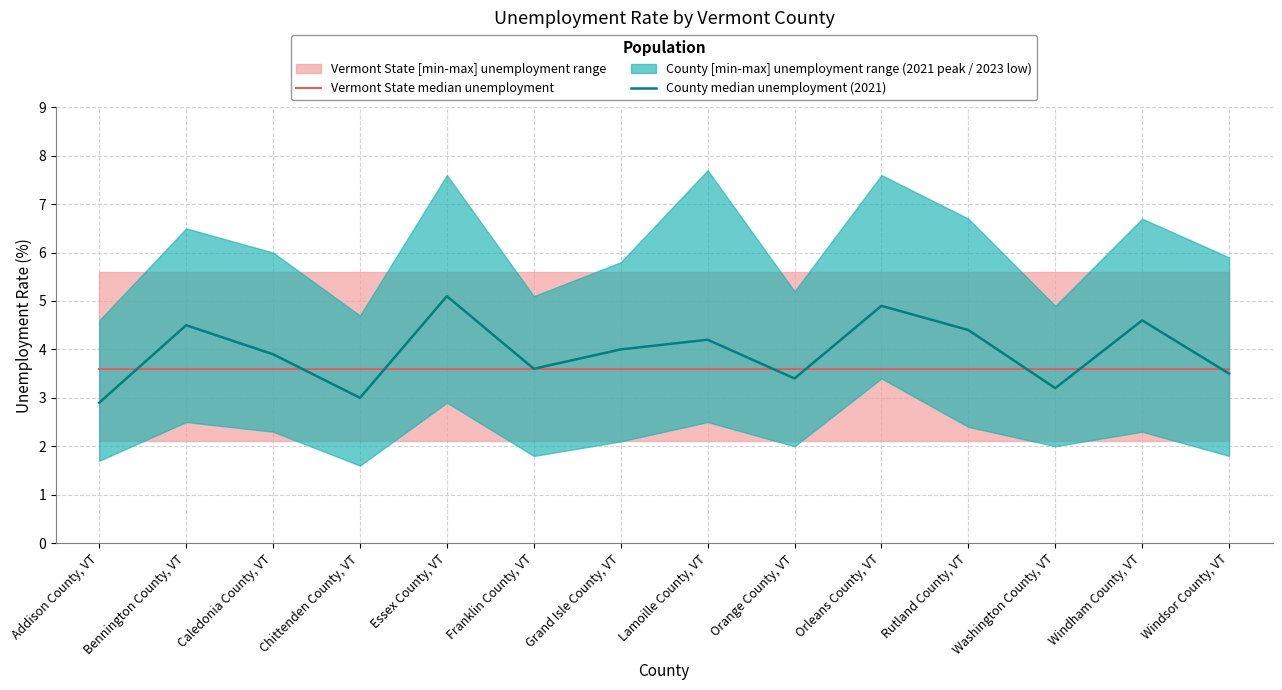

Which series changed the most between Addison County, VT and Windham County, VT?

County median unemployment (2021)